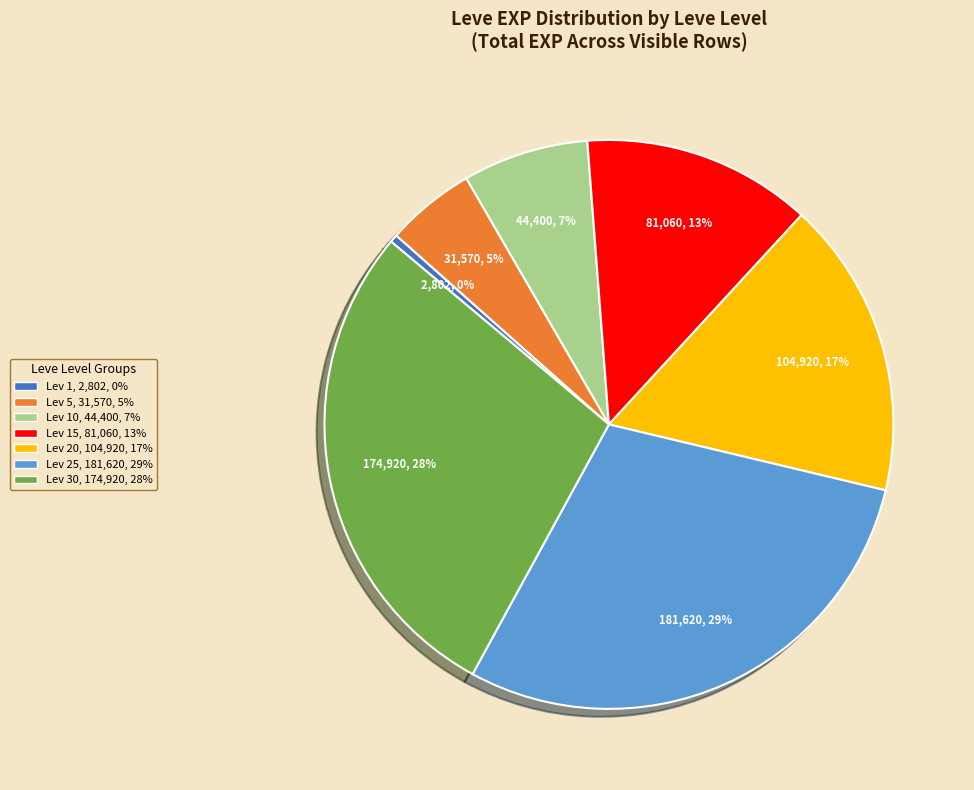

To the nearest percent, what is the average slice percentage?

14%